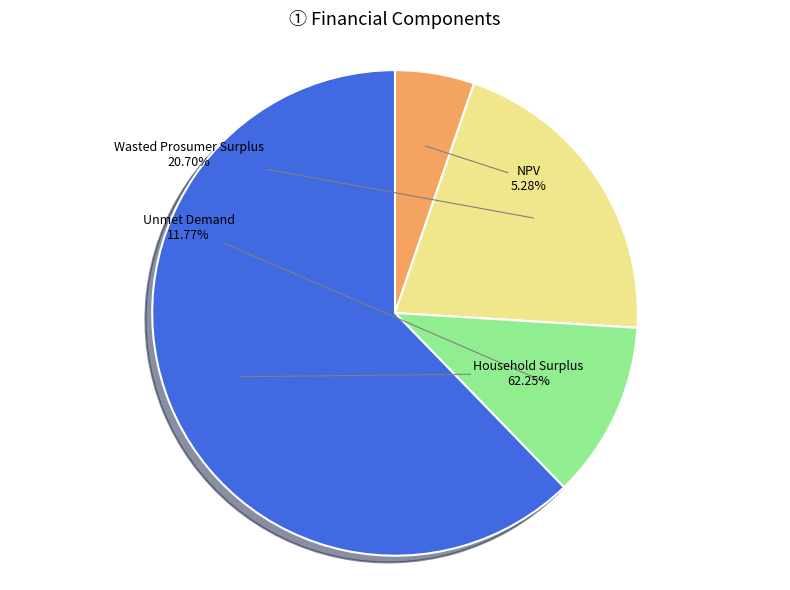

To the nearest percent, what is the combined percentage of Unmet Demand and Wasted Prosumer Surplus?

32%